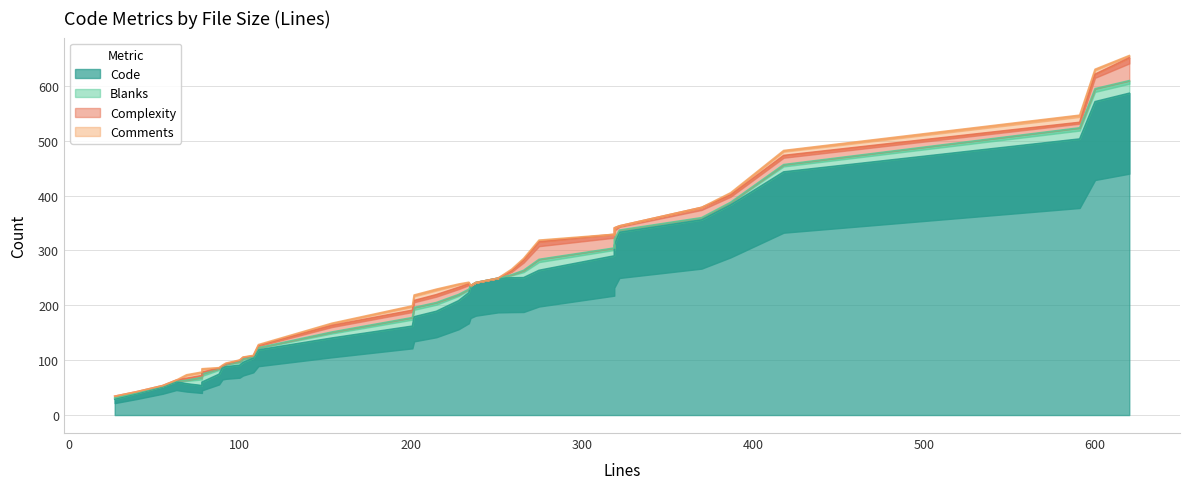

What is the difference between the Code values at 370 and 600?

197